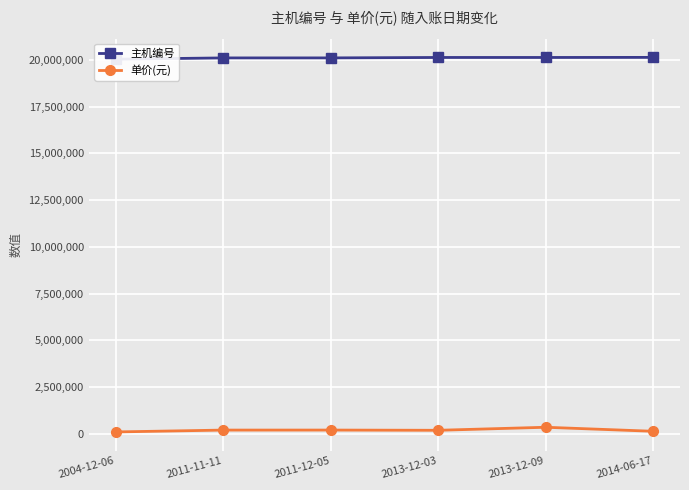

List the series in order of their peak value, lowest first.

单价(元), 主机编号